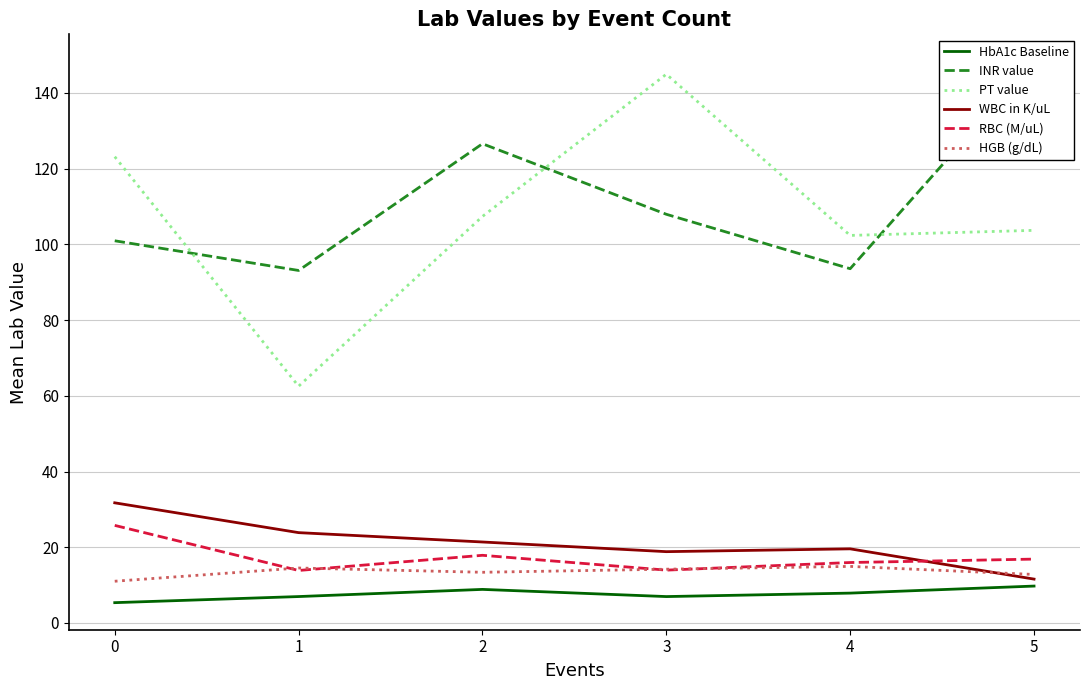

The HbA1c Baseline series shows 5.4 at 0. True or false?

True